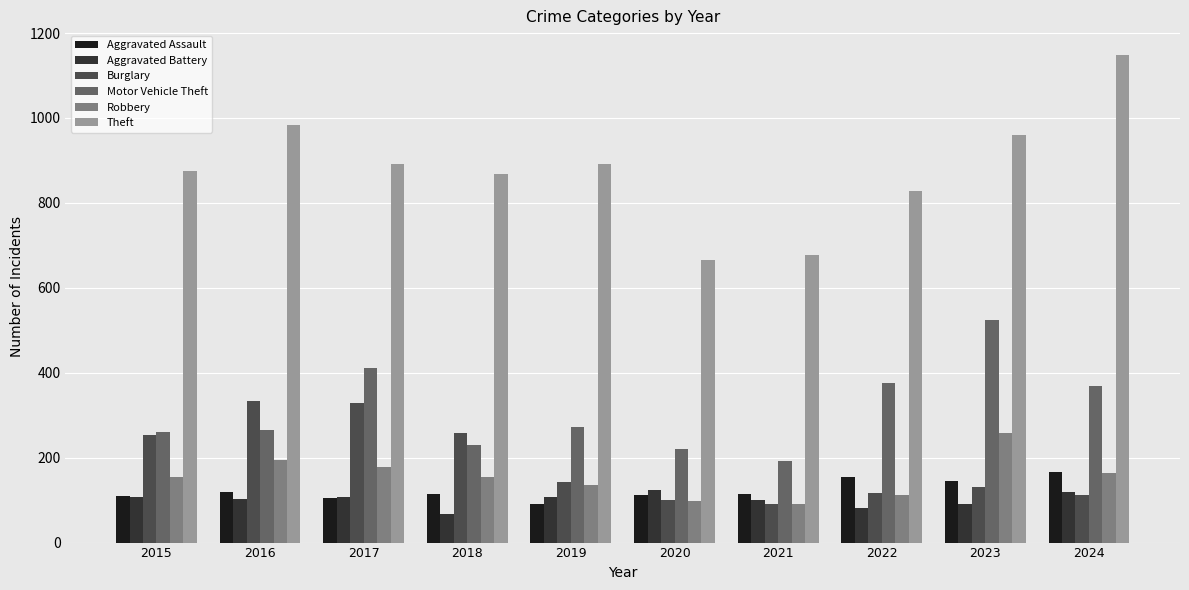

What is the average value of the Motor Vehicle Theft series?

312